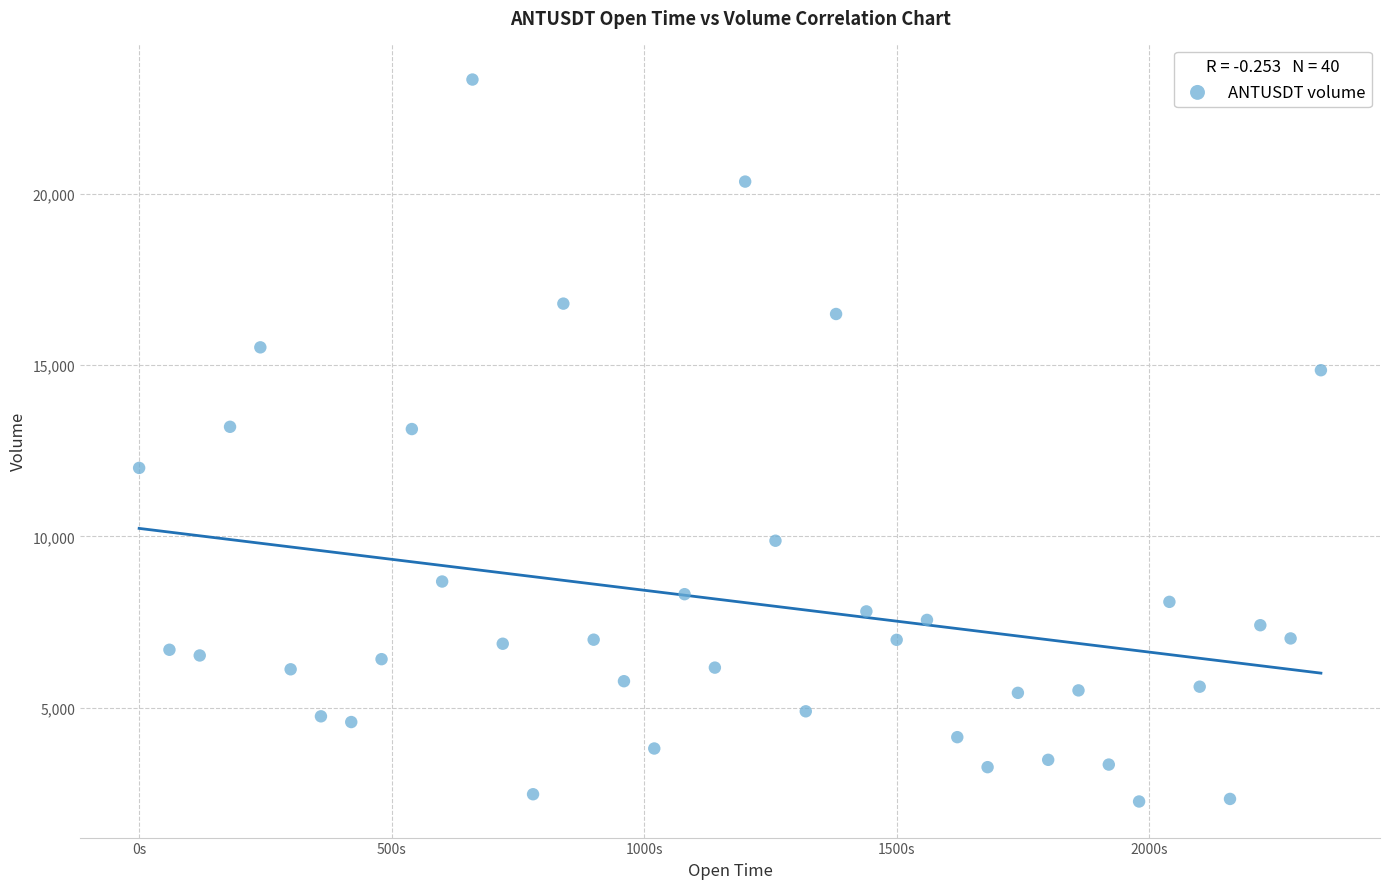

What is the range of X values (max minus min)?

2340.0